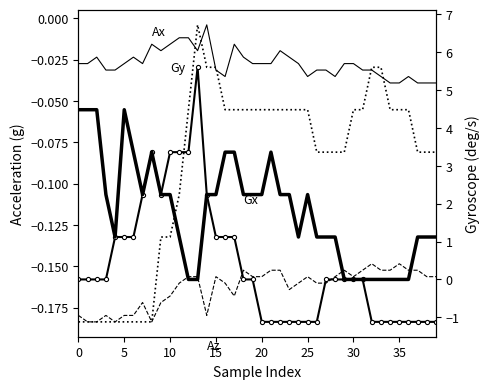

What is the average value of the Gy series?

1.8